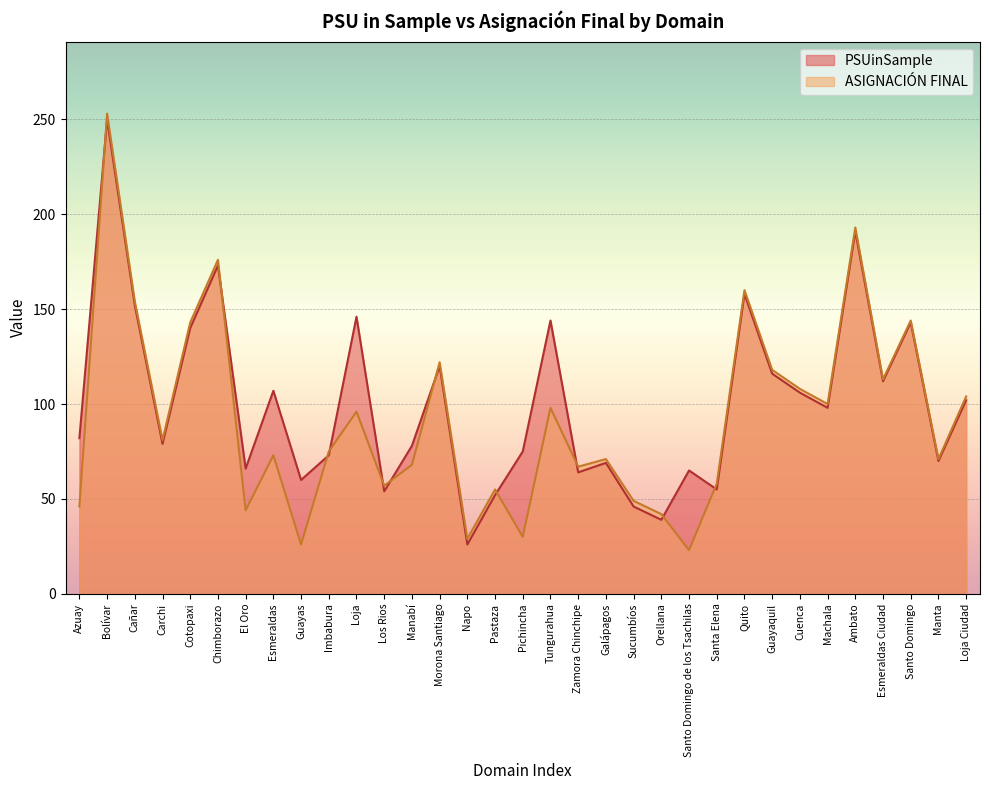

Where is ASIGNACIÓN FINAL nearest to the value 138?

Cotopaxi